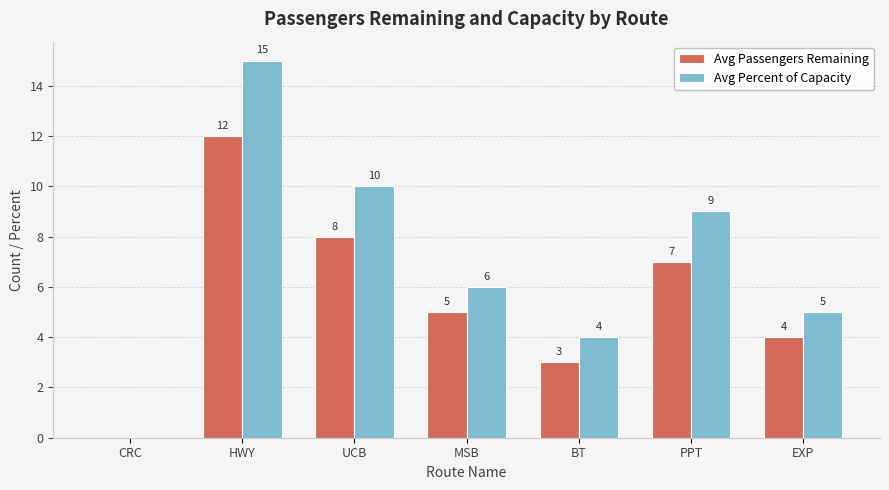

Count the number of categories in the chart.

7